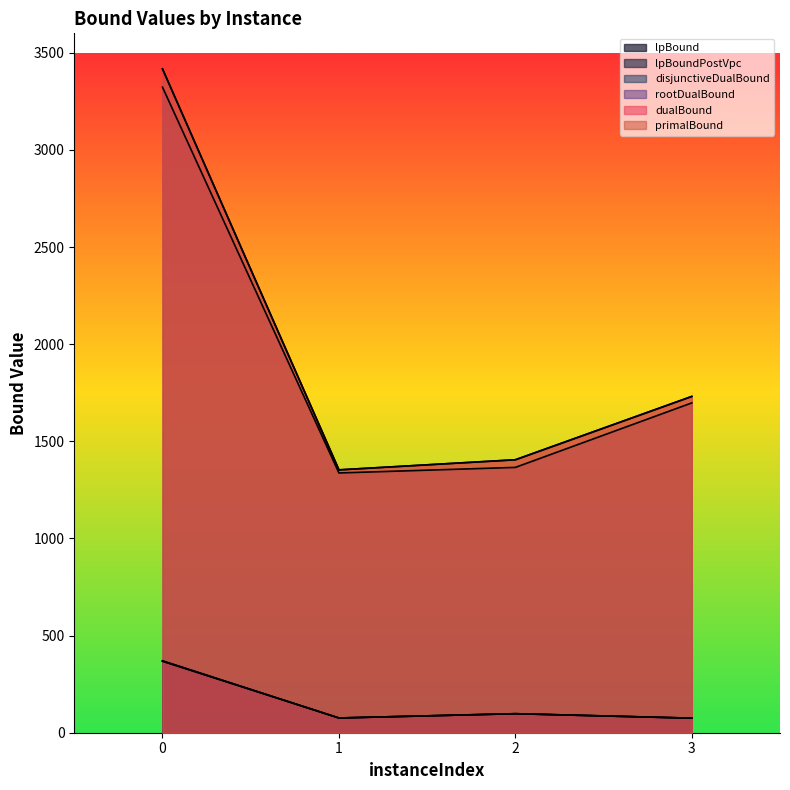

Reading right to left, what are all the values shown in this chart?

lpBound: 3=75.0	2=97.9	1=75.9	0=367.8
disjunctiveDualBound: 3=75.0	2=97.9	1=75.9	0=370.3
lpBoundPostVpc: 3=75.0	2=97.9	1=75.9	0=369.0
rootDualBound: 3=1697.7	2=1365.7	1=1337.1	0=3322.9
dualBound: 3=1731.0	2=1405.0	1=1353.0	0=3417.0
primalBound: 3=1731.0	2=1405.0	1=1353.0	0=3417.0